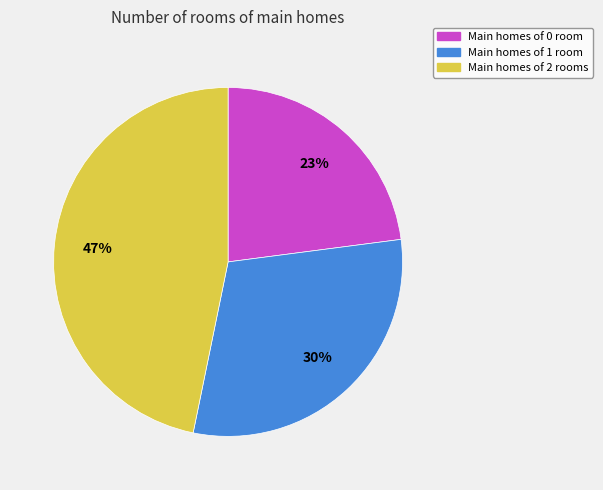

To the nearest percent, what is the difference between the largest and smallest slice percentages?

24%